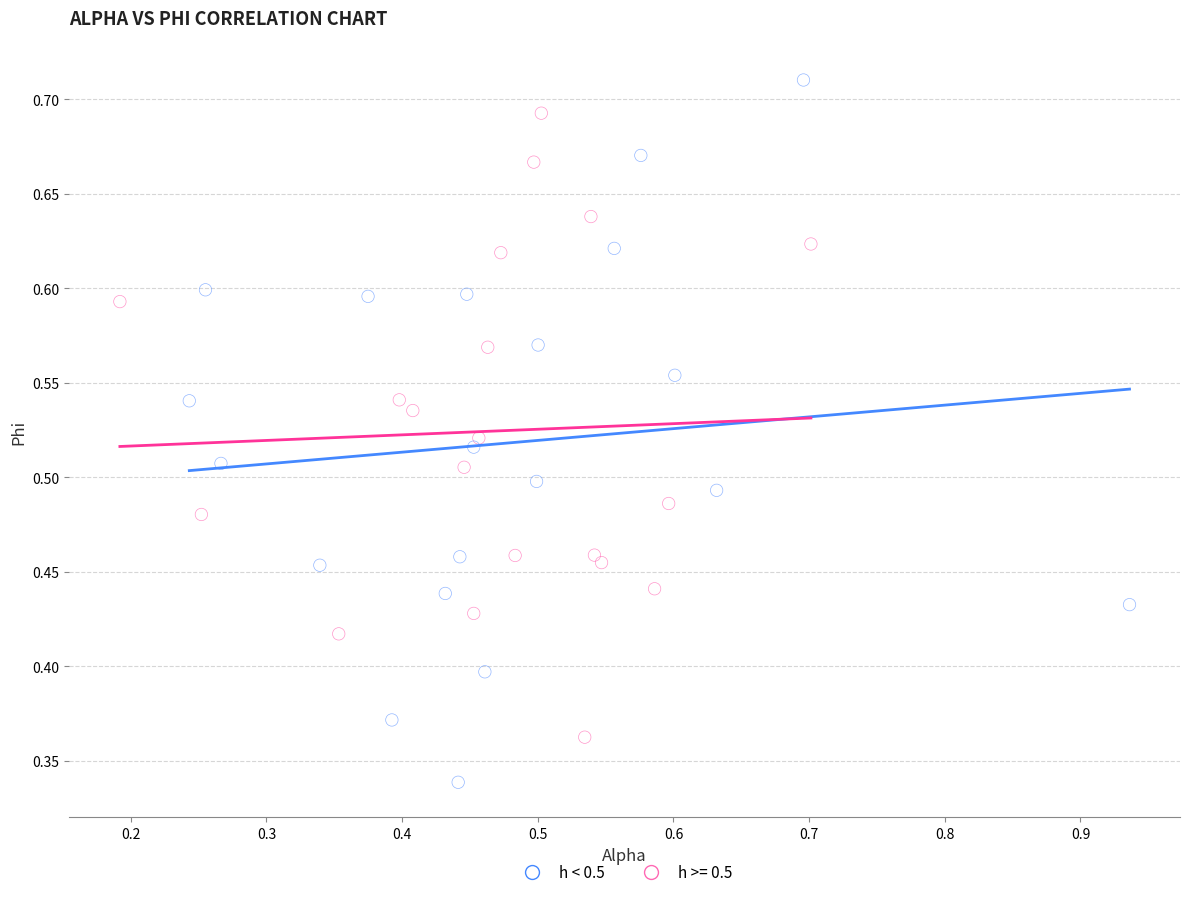

Which series contains the lowest Y value?

h < 0.5